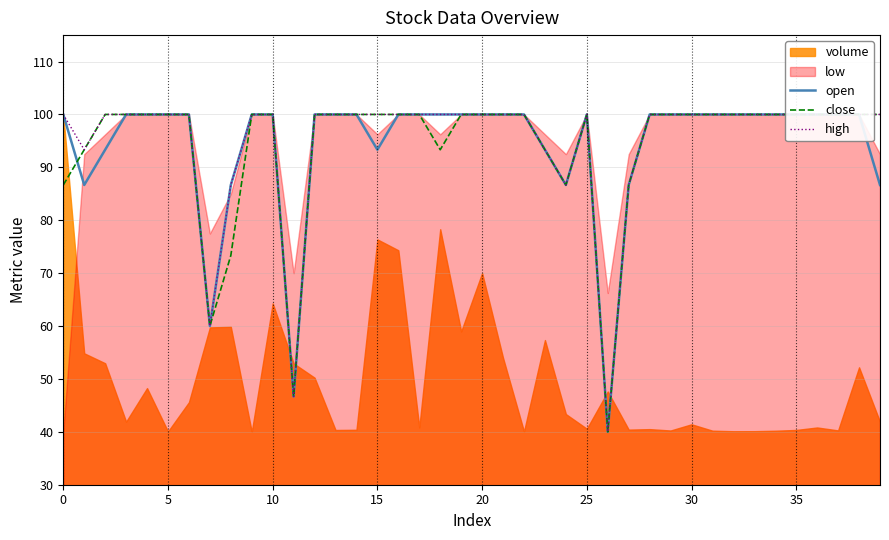

What is the difference between the close values at 26 and 10?

60.0